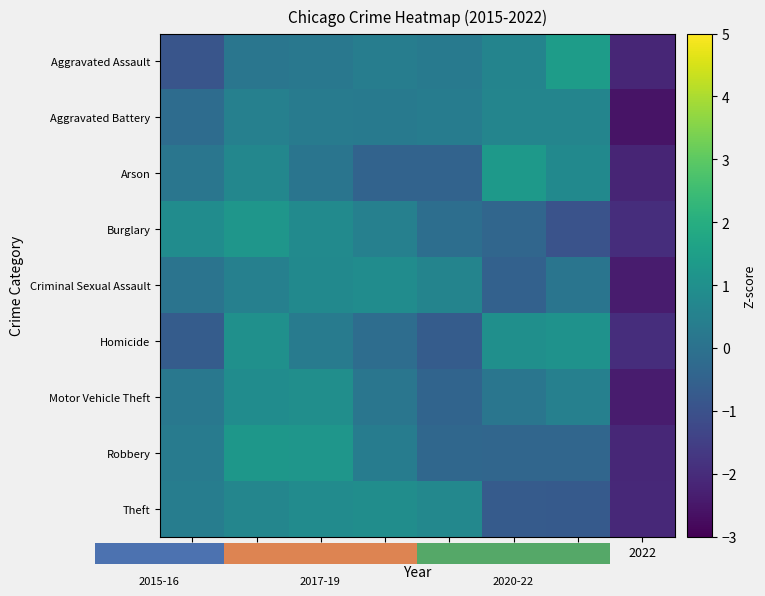

Reading right to left, list all the values displayed in this chart.

Aggravated Assault: 2022=-2.1	2021=1.4	2020=0.6	2019=0.3	2018=0.4	2017=0.2	2016=0.1	2015=-0.9
Aggravated Battery: 2022=-2.6	2021=0.6	2020=0.6	2019=0.3	2018=0.3	2017=0.3	2016=0.5	2015=-0.2
Arson: 2022=-2.2	2021=0.8	2020=1.3	2019=-0.4	2018=-0.5	2017=0.1	2016=0.7	2015=0.2
Burglary: 2022=-2.0	2021=-0.9	2020=-0.4	2019=-0.1	2018=0.5	2017=0.8	2016=1.2	2015=0.9
Criminal Sexual Assault: 2022=-2.4	2021=0.1	2020=-0.5	2019=0.6	2018=0.9	2017=0.8	2016=0.5	2015=0.1
Homicide: 2022=-1.9	2021=1.1	2020=1.0	2019=-0.7	2018=-0.1	2017=0.3	2016=1.0	2015=-0.7
Motor Vehicle Theft: 2022=-2.4	2021=0.5	2020=0.1	2019=-0.4	2018=0.2	2017=1.0	2016=0.9	2015=0.2
Robbery: 2022=-2.1	2021=-0.3	2020=-0.4	2019=-0.3	2018=0.3	2017=1.2	2016=1.2	2015=0.3
Theft: 2022=-2.1	2021=-0.7	2020=-0.7	2019=0.7	2018=0.9	2017=0.8	2016=0.7	2015=0.4